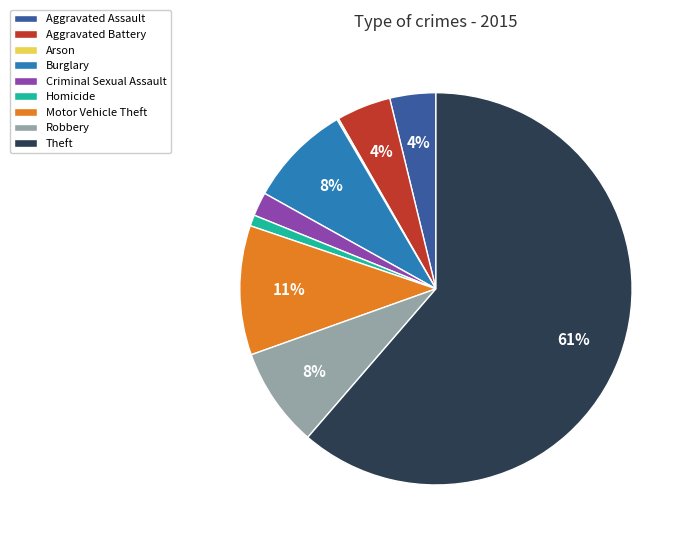

Which has a higher value, Criminal Sexual Assault or Aggravated Assault?

Aggravated Assault